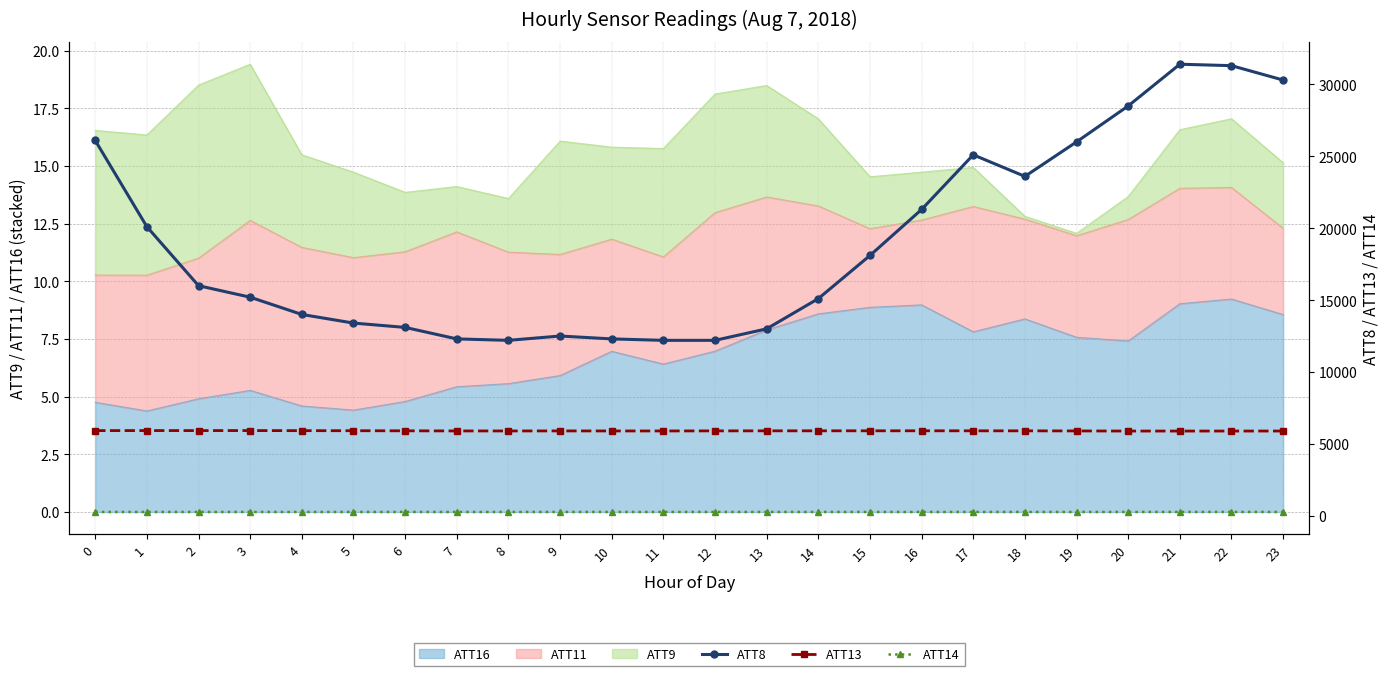

What is the average value of the ATT14 series?

267.3